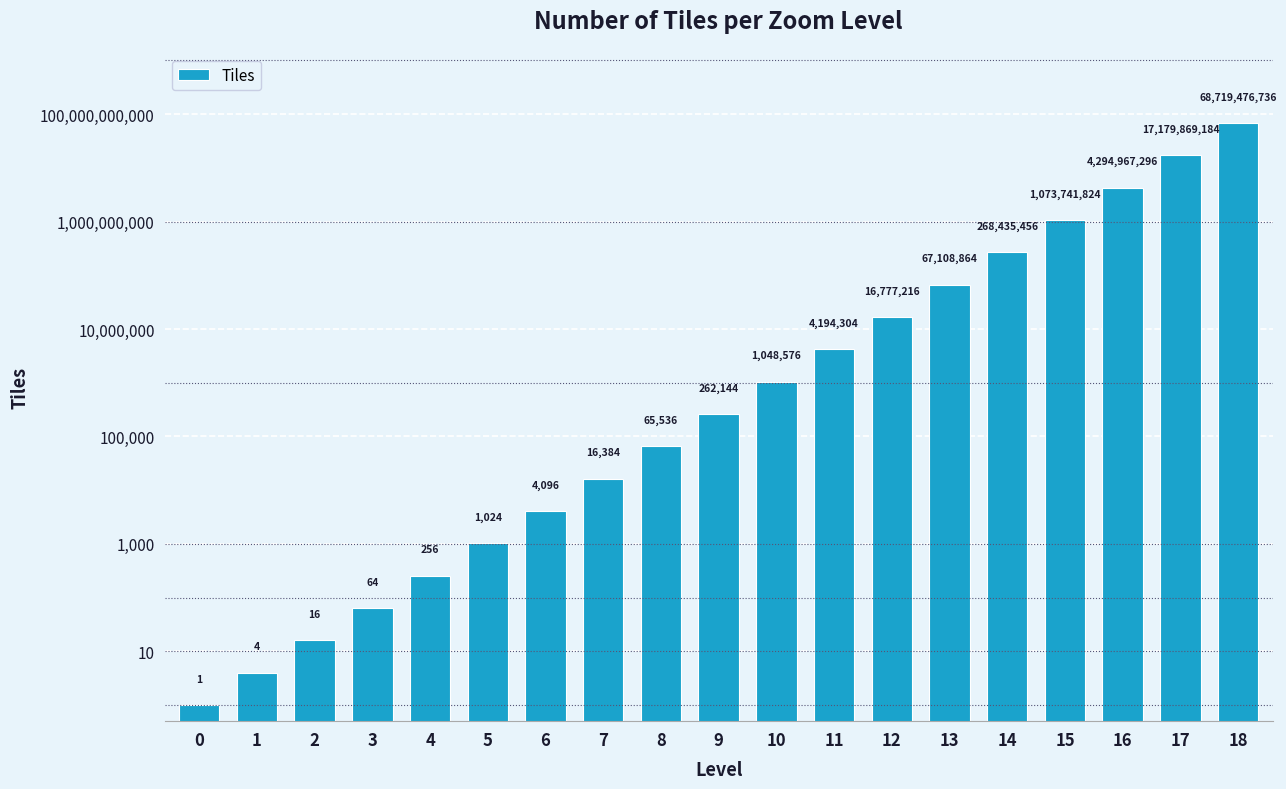

Read the value at 7, to the nearest 10.

16380